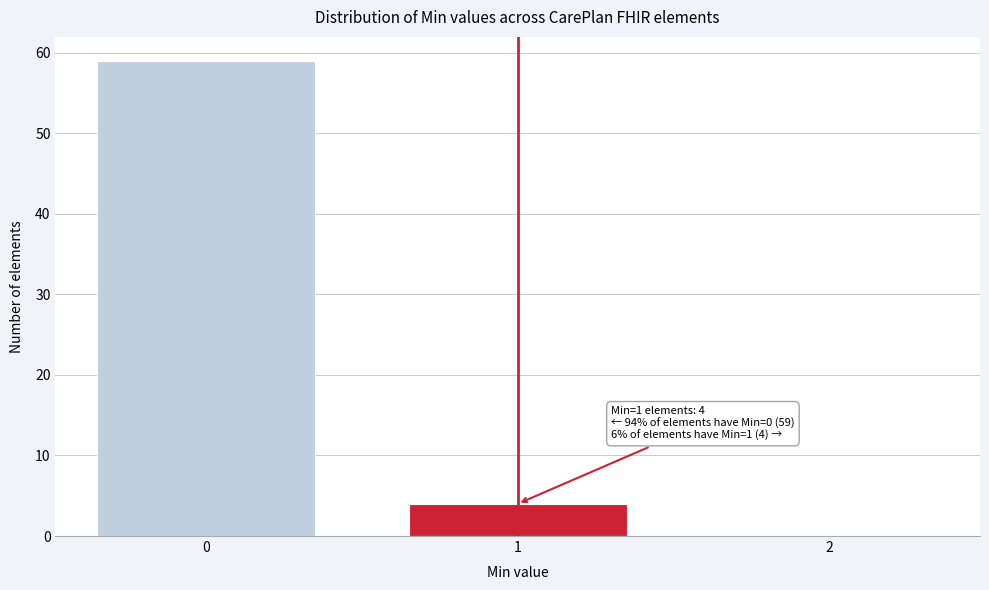

Over which range of the x-axis is the bar tallest?

-0.5 to 0.5